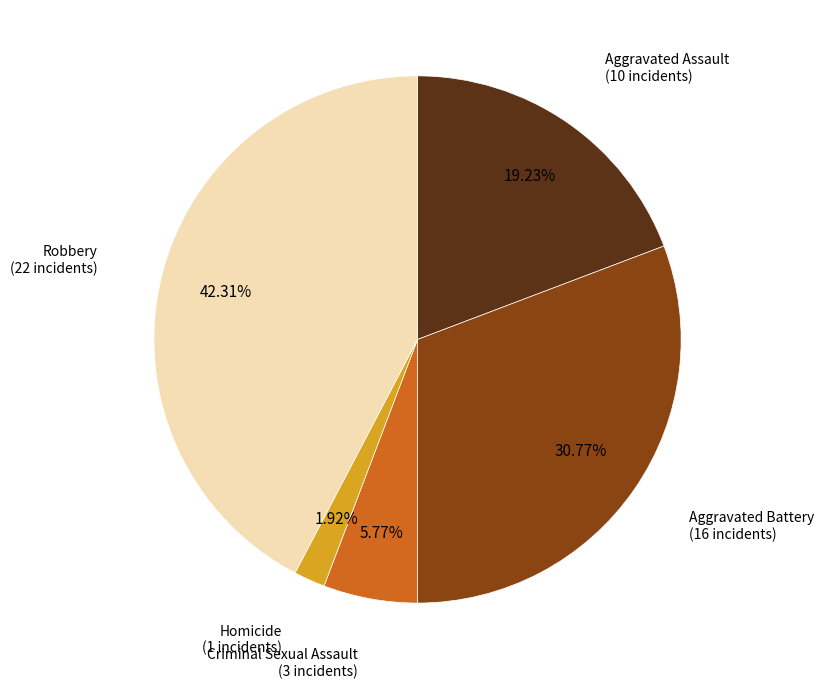

What is the ratio of the value at Robbery to the value at Homicide?

22.0